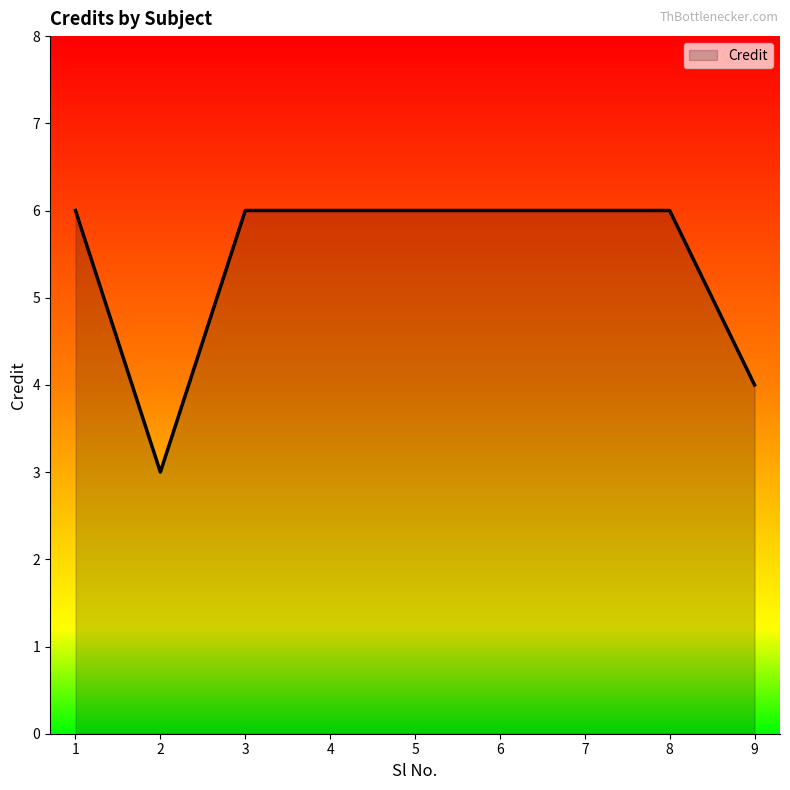

Reading left to right, transcribe all the data shown in this chart.

1=6	2=3	3=6	4=6	5=6	6=6	7=6	8=6	9=4